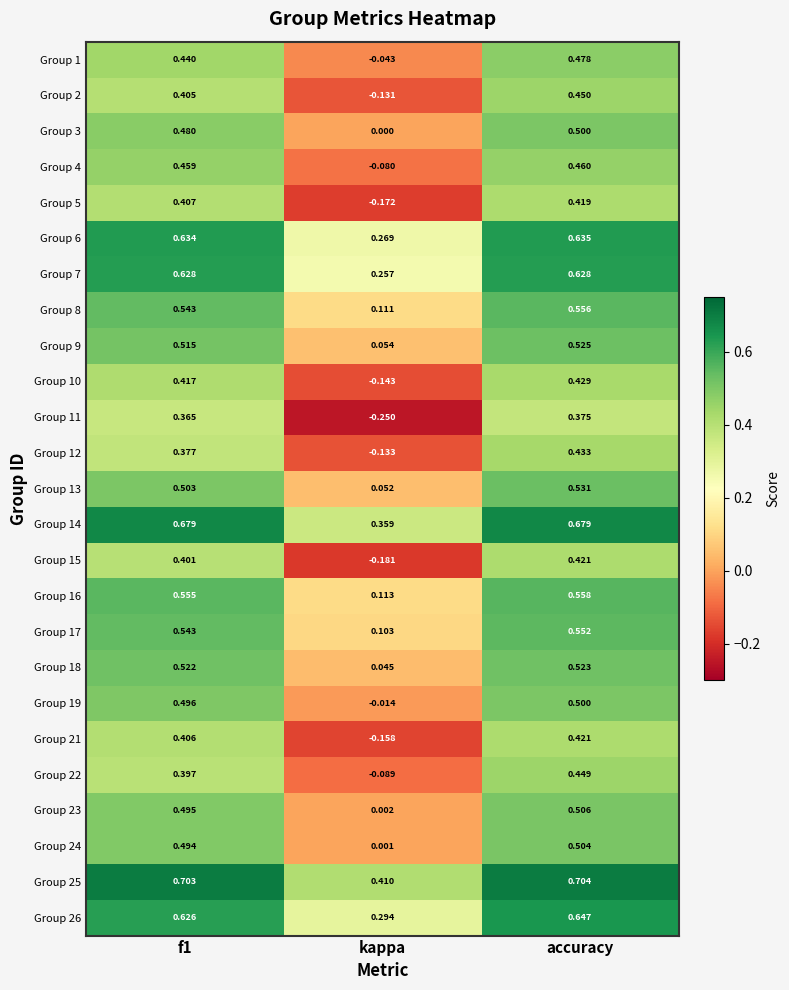

Which category has the lowest value in the Group 9 series?

kappa